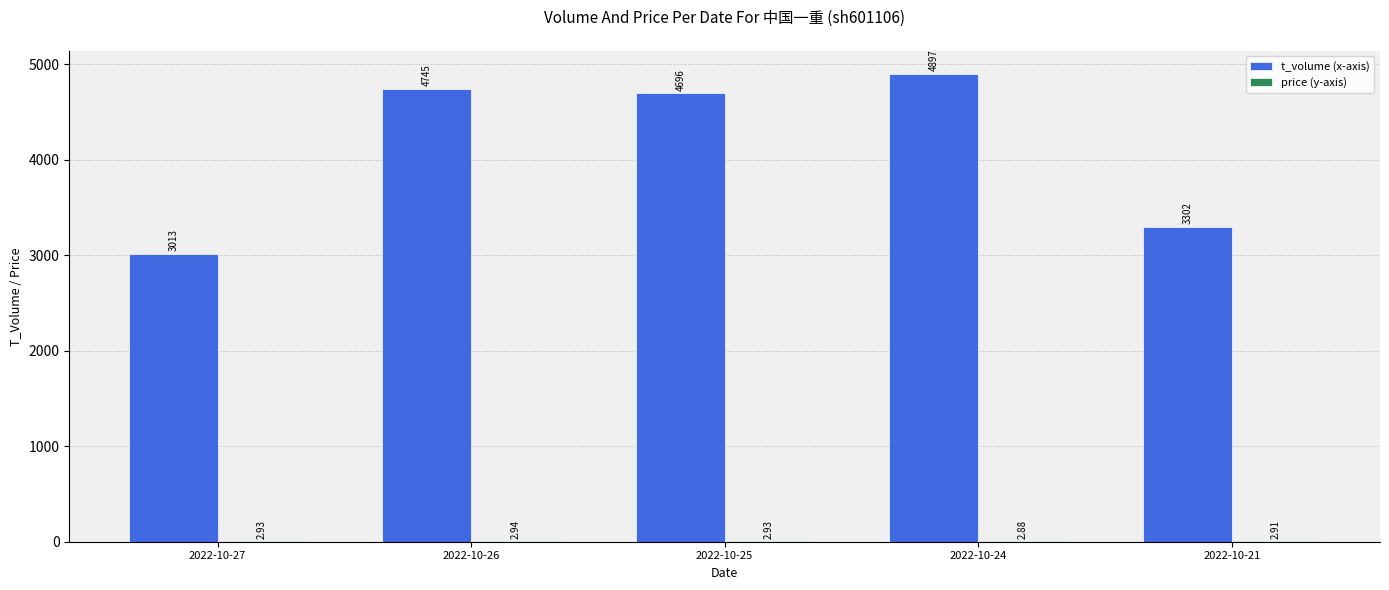

At which category is the sum across all series the highest?

2022-10-24